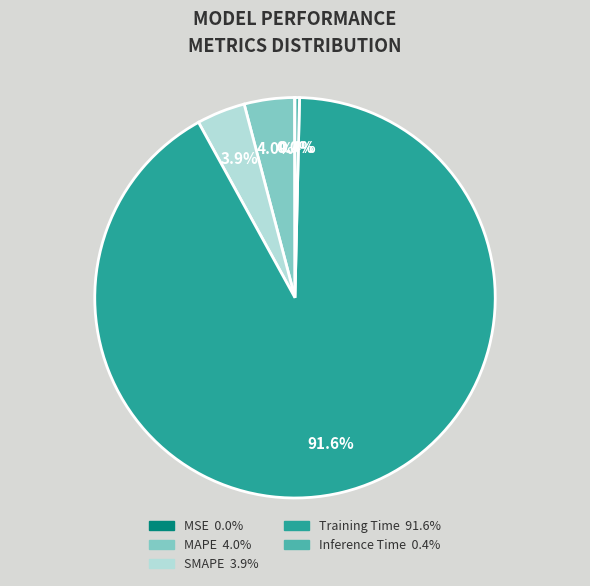

What is the largest slice in the pie chart?

Training Time